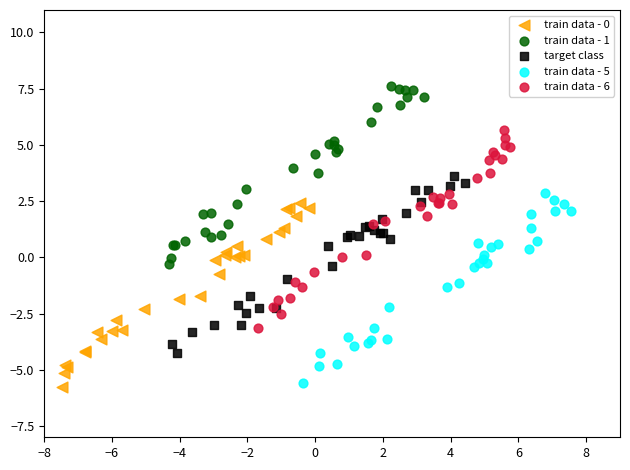

Which series has the widest spread of Y values?

train data - 6